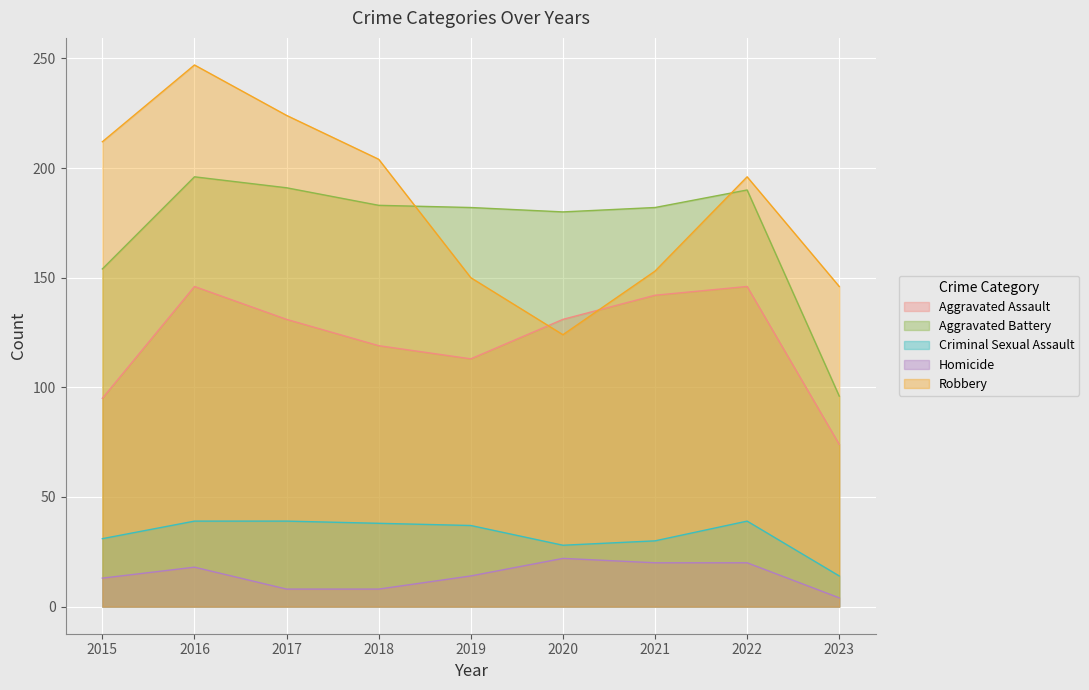

What is the difference between the maximum and minimum values in the Criminal Sexual Assault series?

25